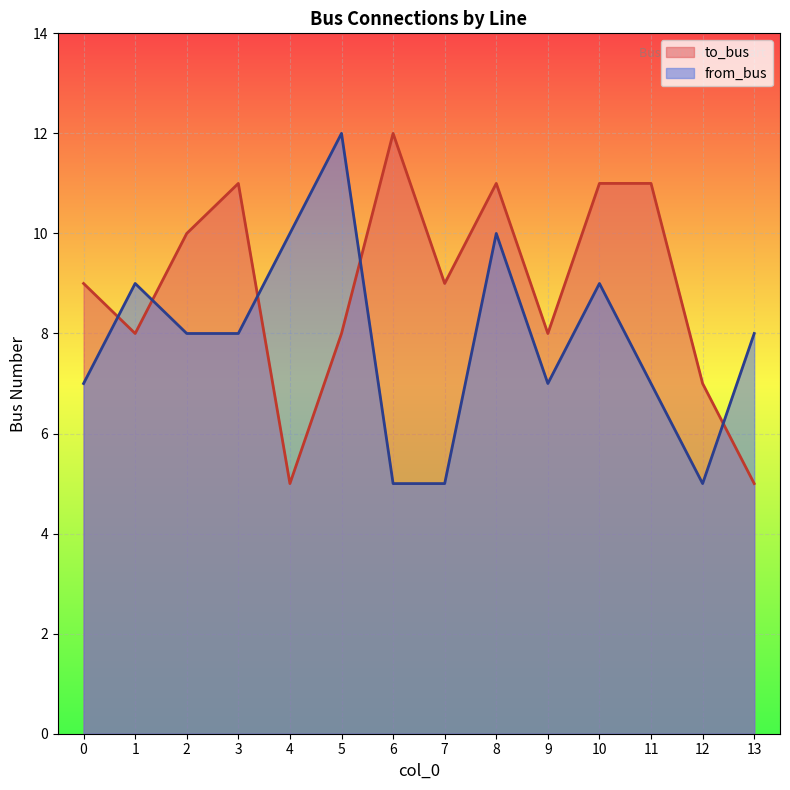

What is the value of the to_bus point at the 5th from the left?

5